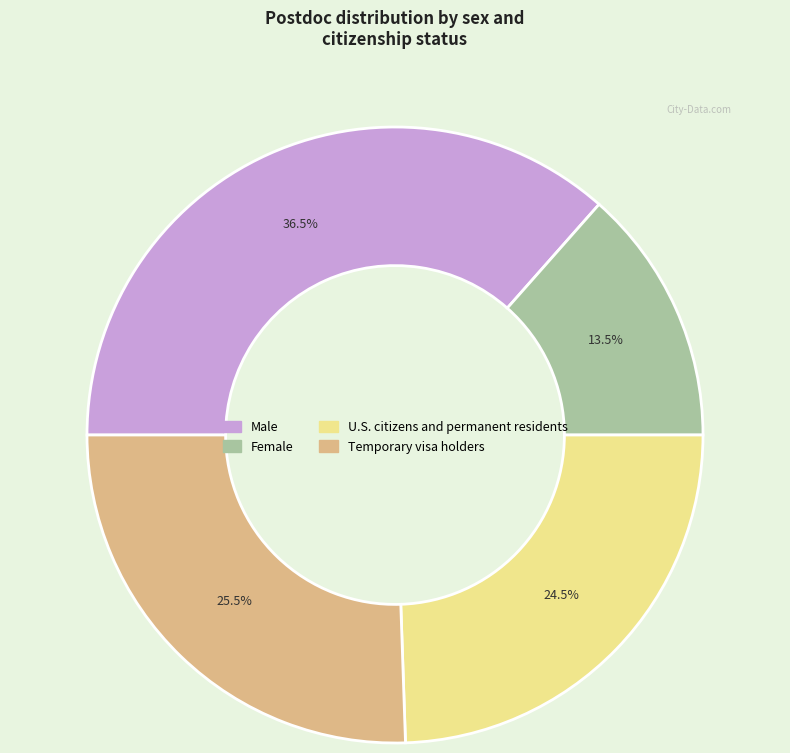

Which has a higher value, Female or Male?

Male